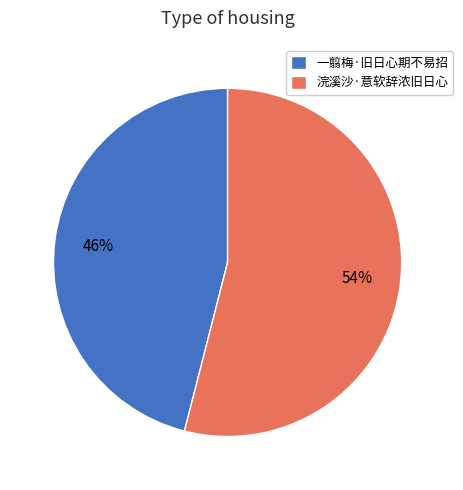

Rank the categories by value from highest to lowest.

浣溪沙·意软辞浓旧日心, 一翦梅·旧日心期不易招